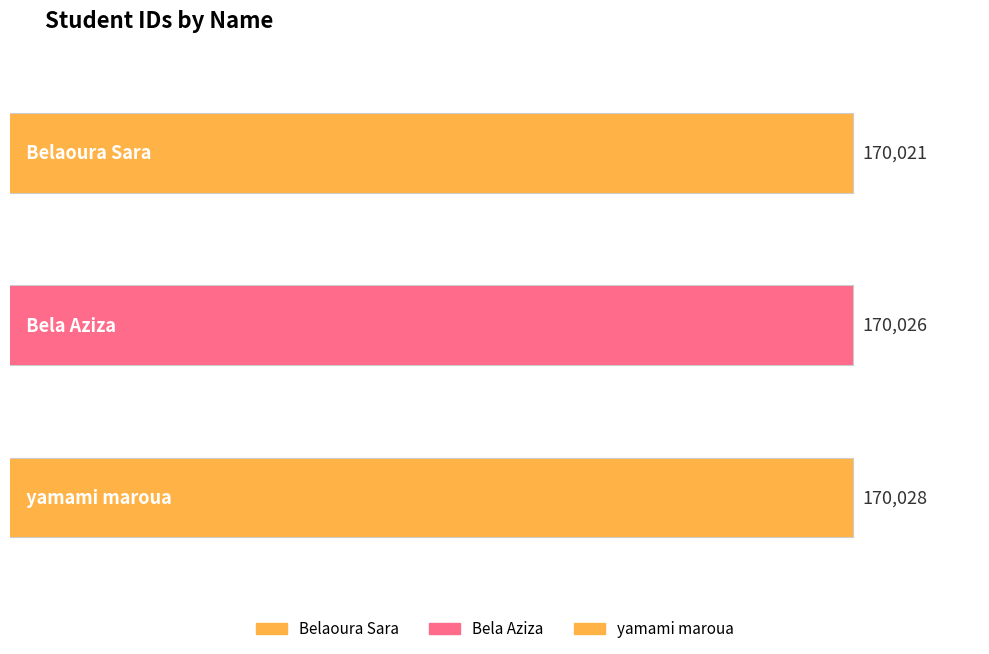

How many values are between 170021 and 170028?

3